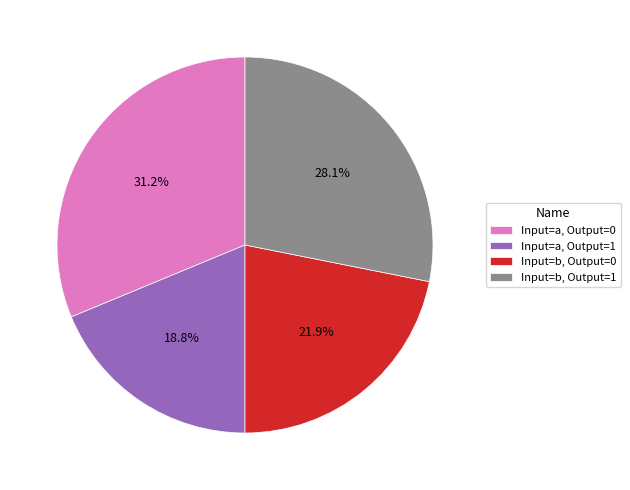

Which slice is the smallest?

Input=a, Output=1